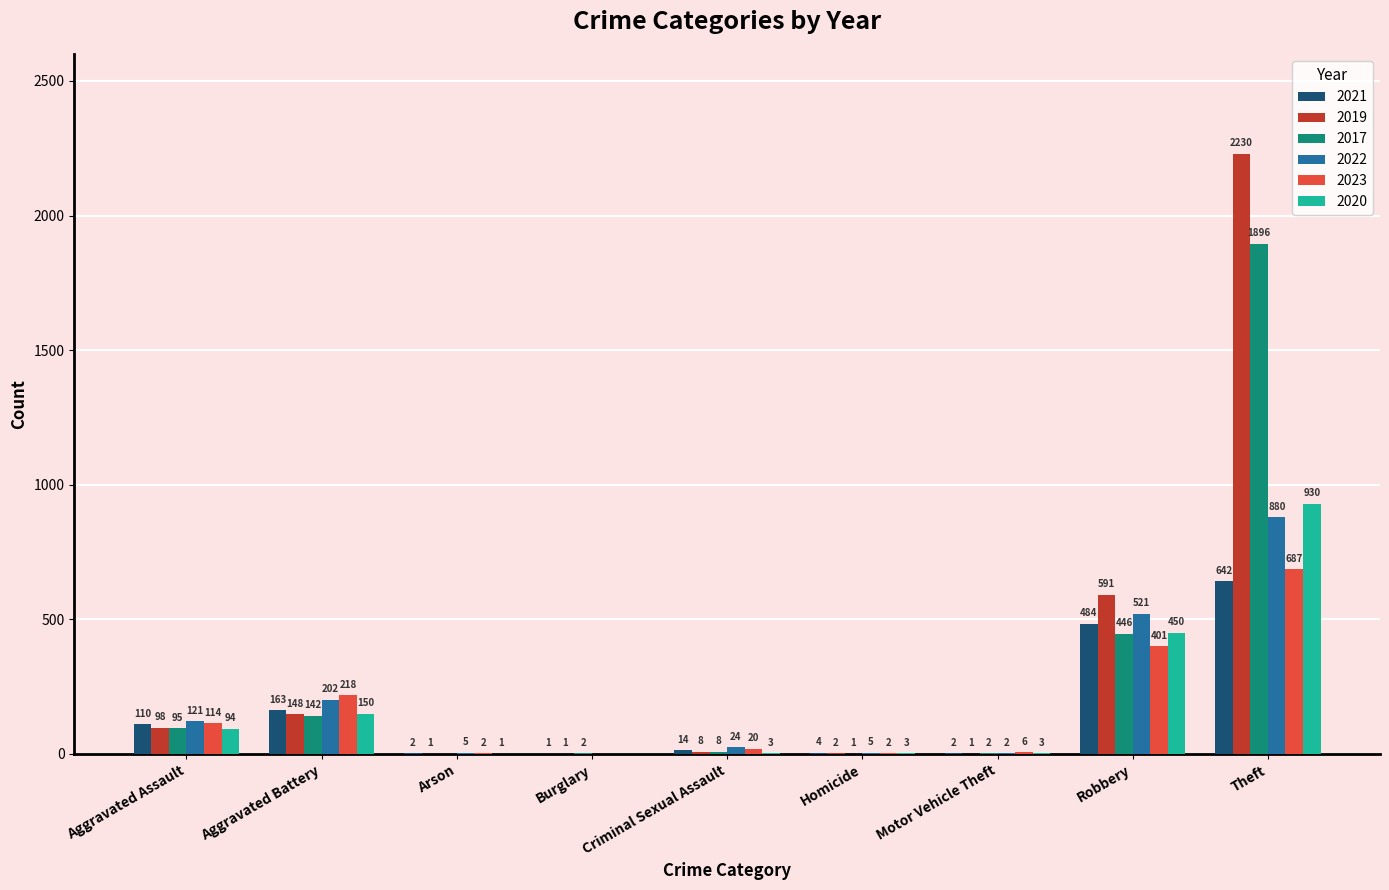

What is the sum of all 2021 values?

1422